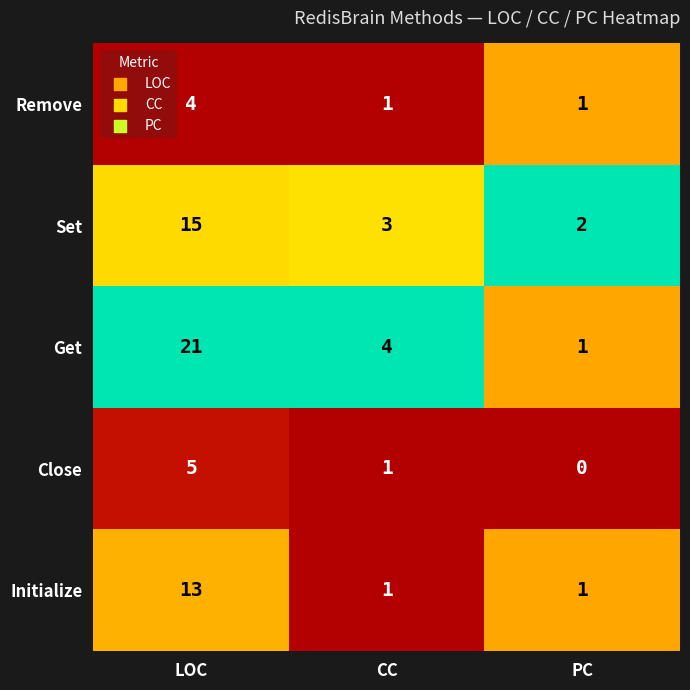

What is the difference between the maximum and minimum values in the Close series?

5